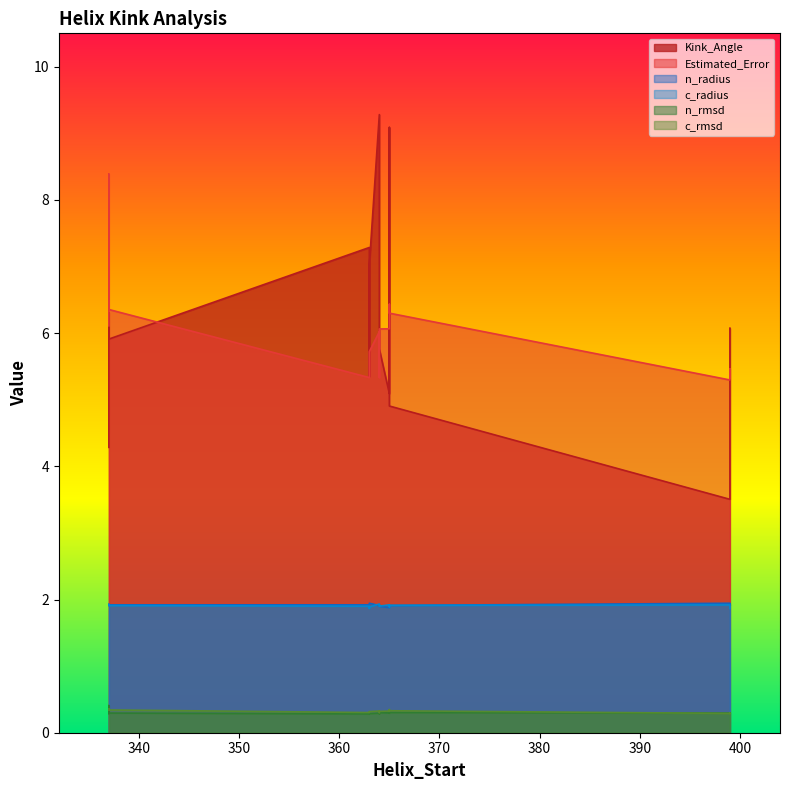

Does the chart display data point markers on the line(s)?

No